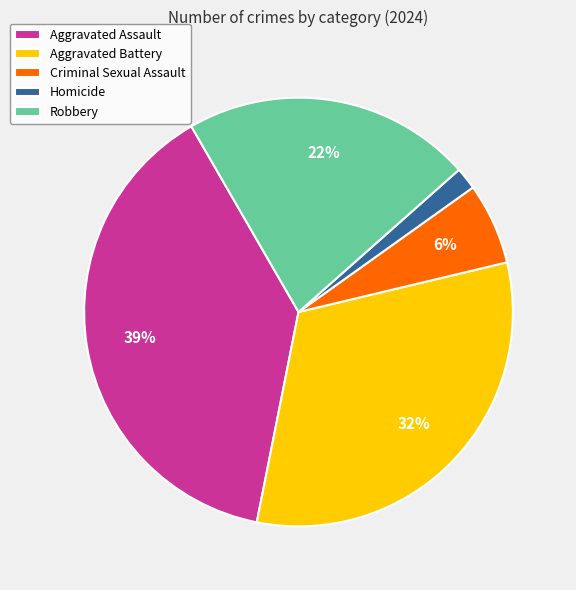

How many slices are in this pie chart?

5